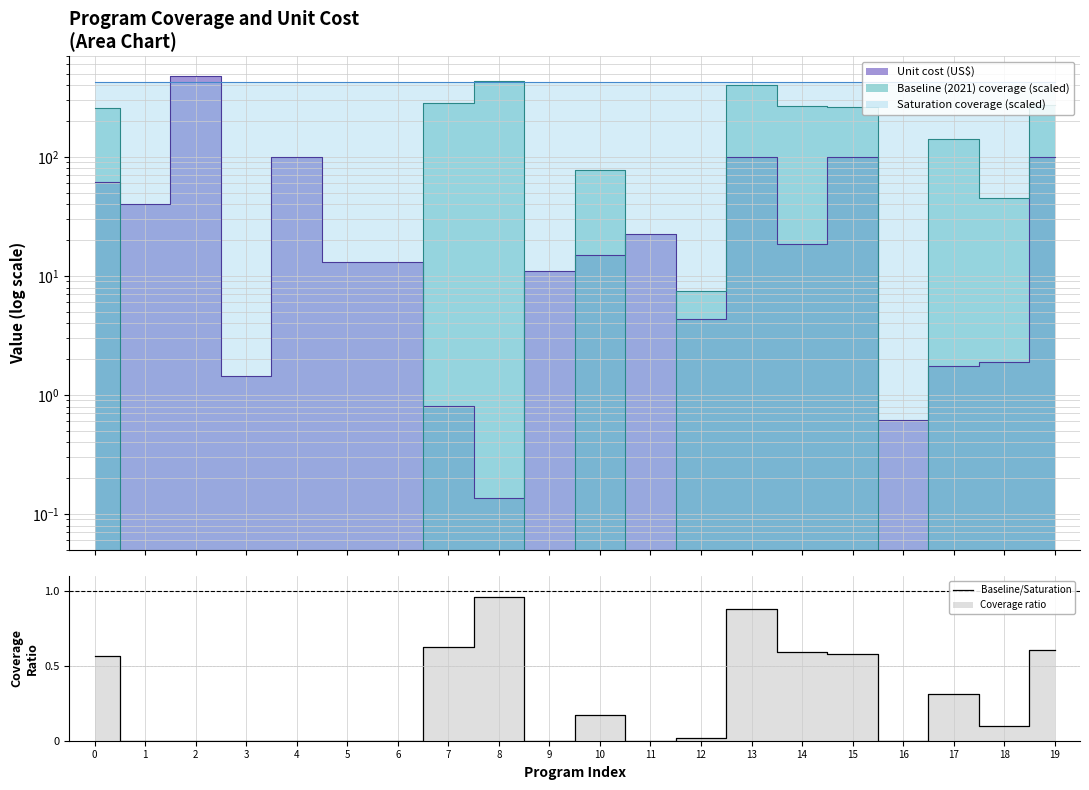

What is the difference between the second highest and second lowest values?

0.9